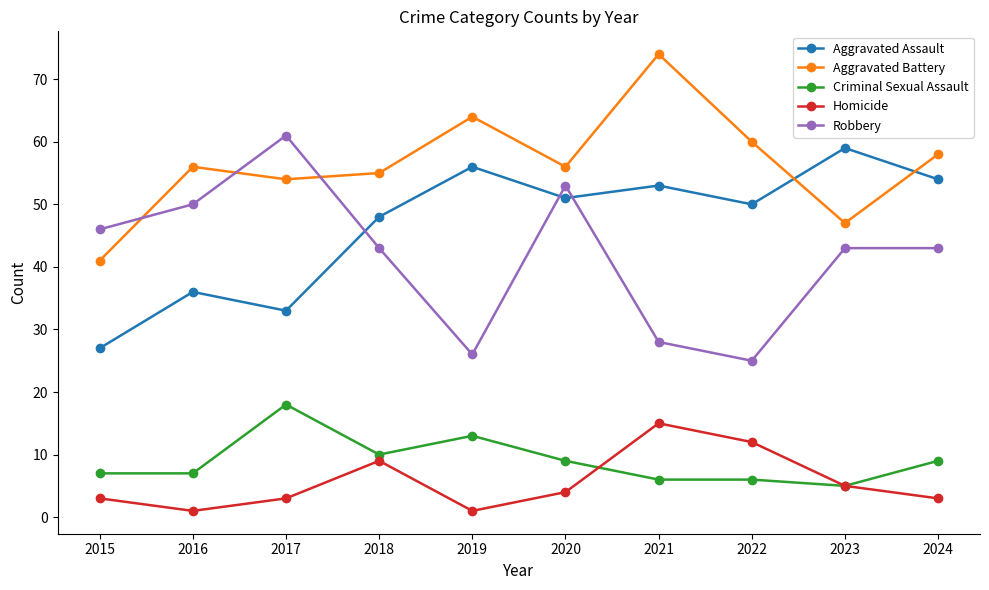

How many lines are shown in the chart?

5